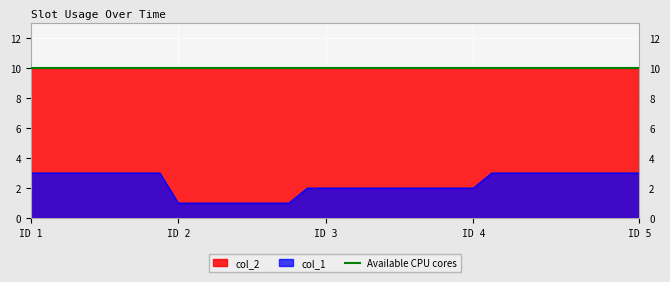

The value of Available CPU cores at ID 1 is 18. True or false?

False